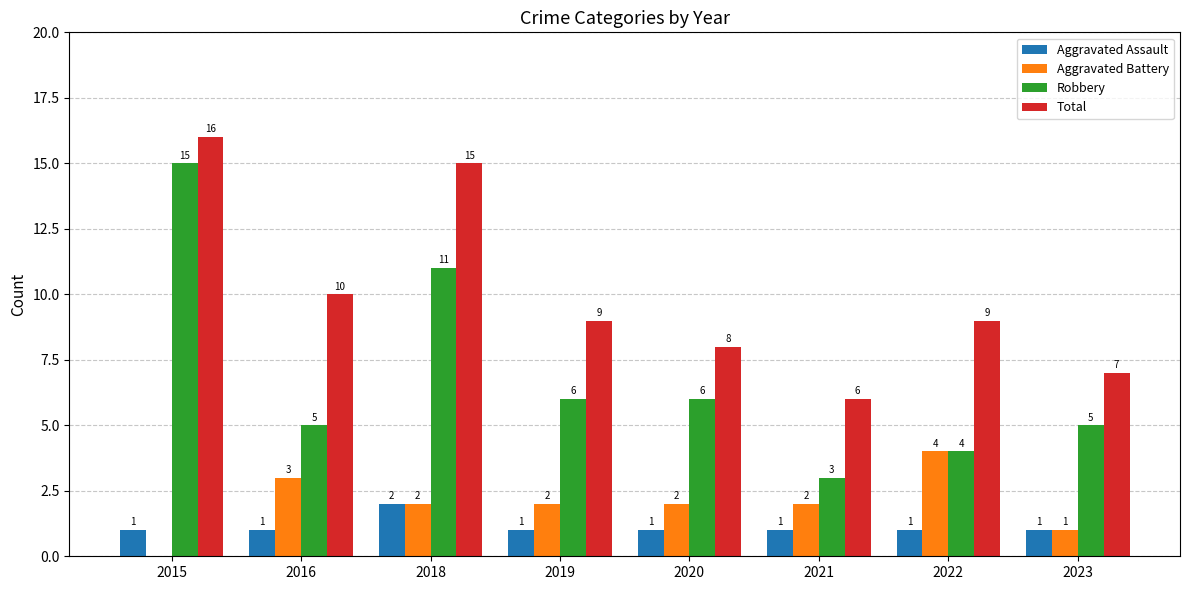

Reading right to left, what are all the values shown in this chart?

Aggravated Assault: 1	1	1	1	1	2	1	1
Aggravated Battery: 1	4	2	2	2	2	3	0
Robbery: 5	4	3	6	6	11	5	15
Total: 7	9	6	8	9	15	10	16